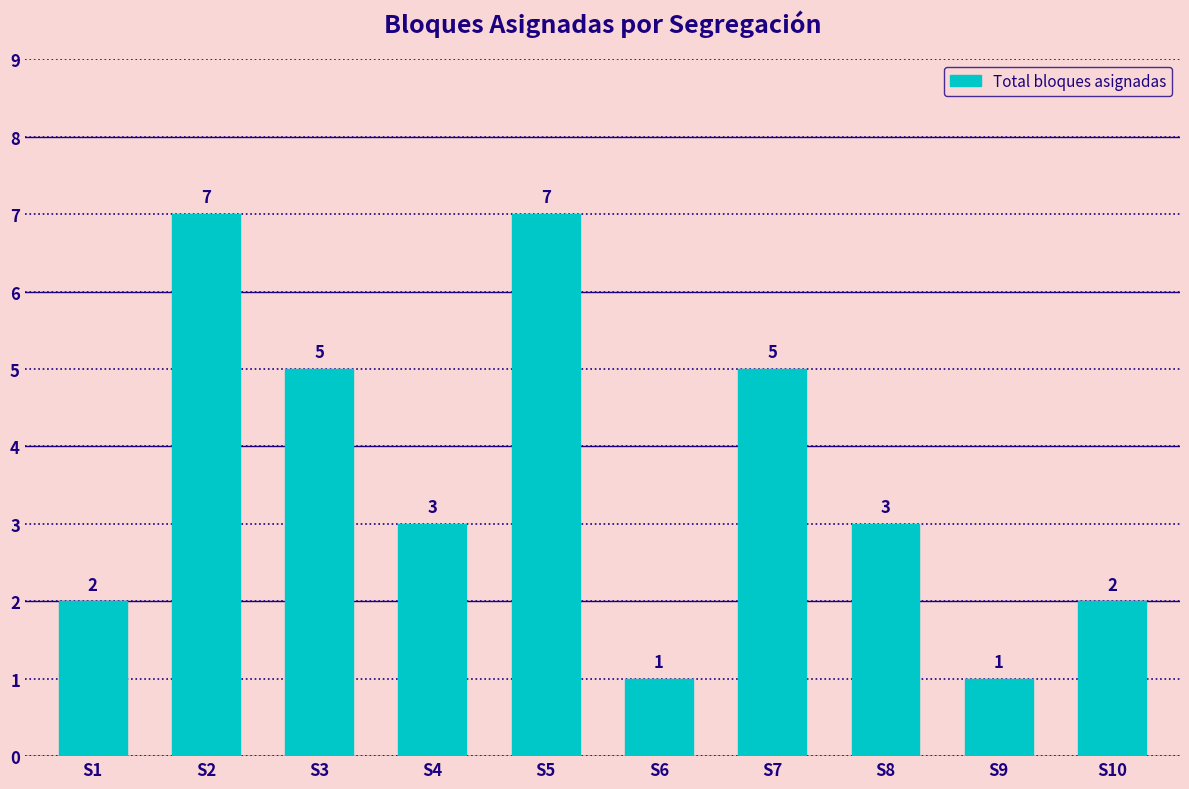

Reading left to right, list all the values displayed in this chart.

2	7	5	3	7	1	5	3	1	2